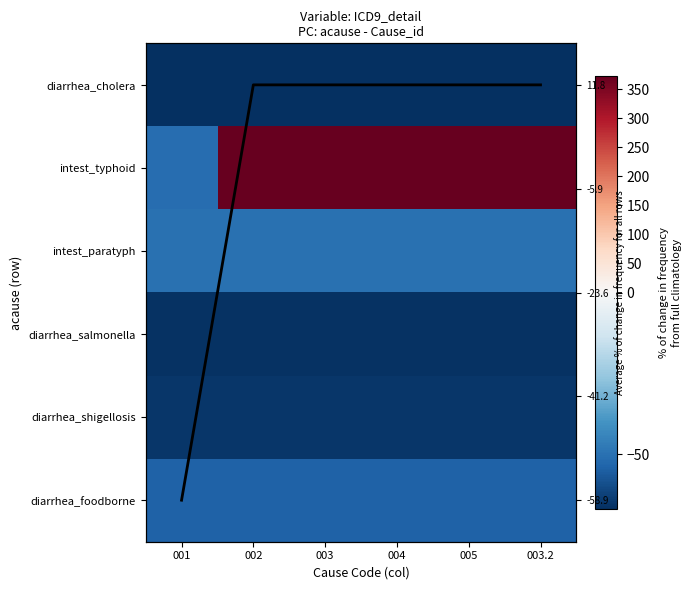

At which category is the sum across all series the highest?

002